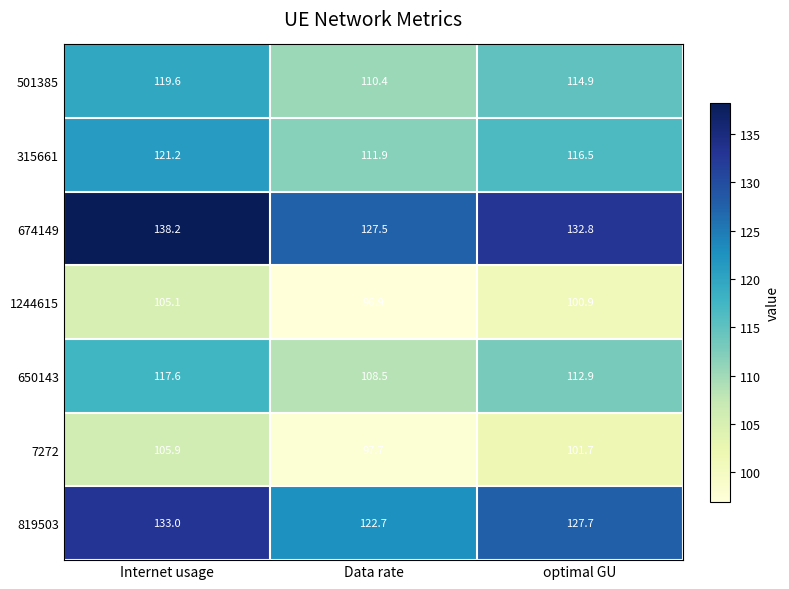

Where is 501385 nearest to the value 115?

optimal GU